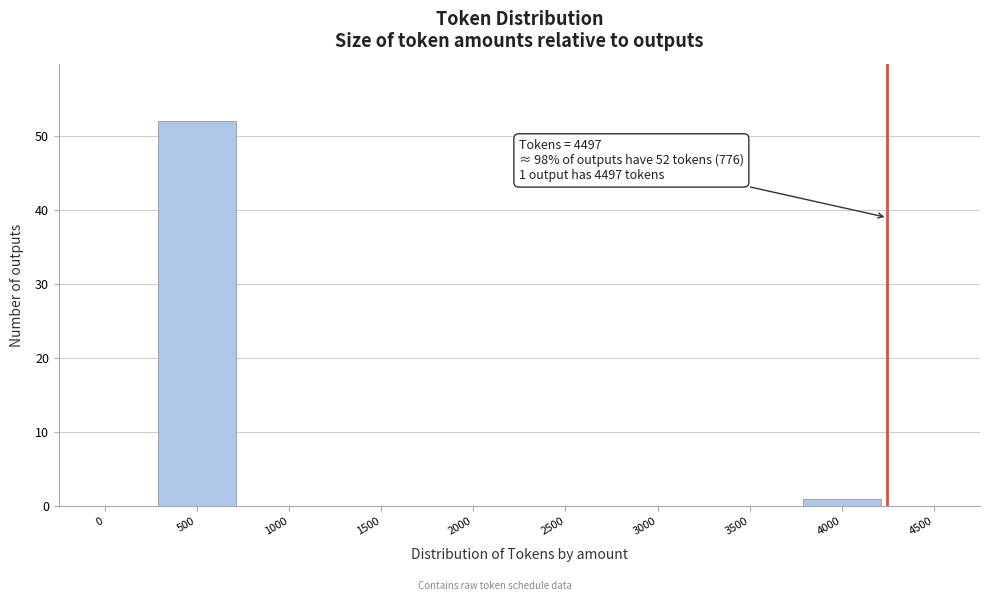

Reading left to right, what are all the values shown in this chart?

0=0	500=52	1000=0	1500=0	2000=0	2500=0	3000=0	3500=0	4000=1	4500=0